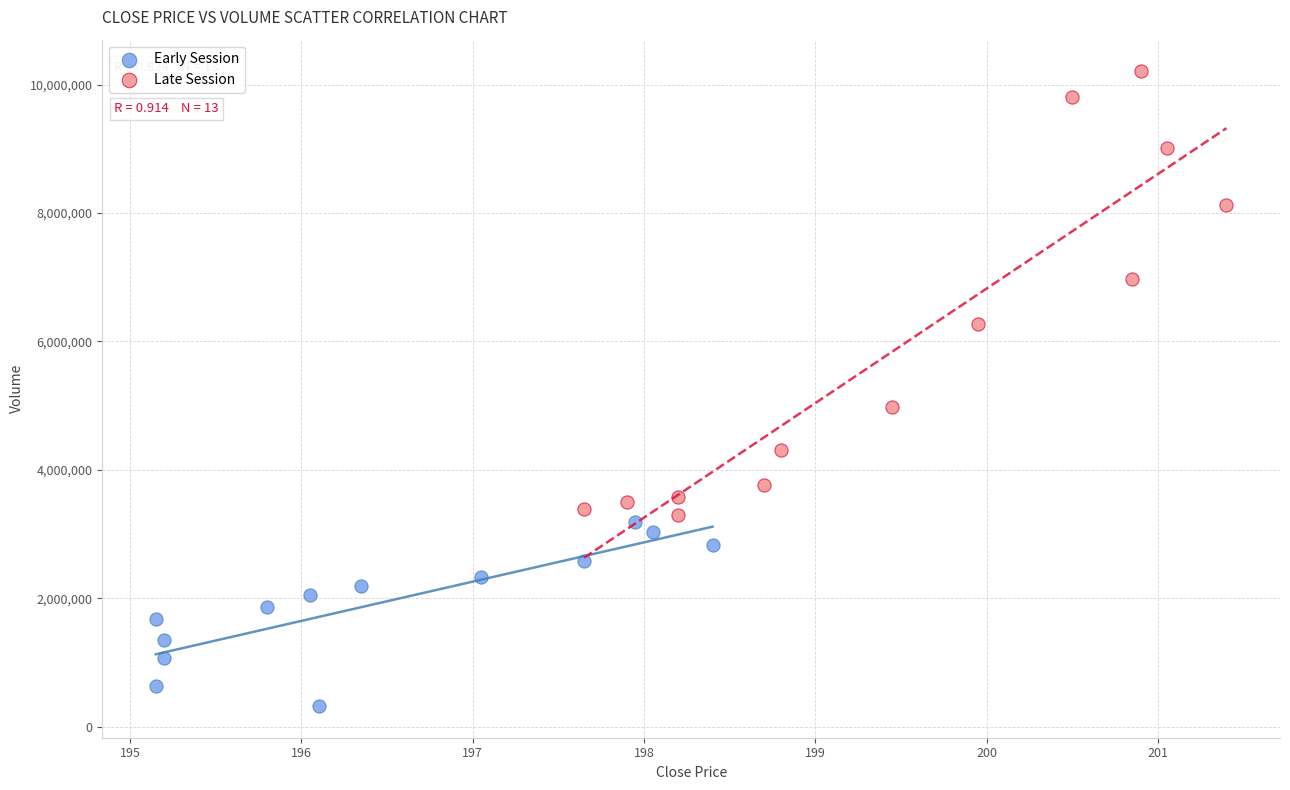

Which series contains the lowest Y value?

Early Session